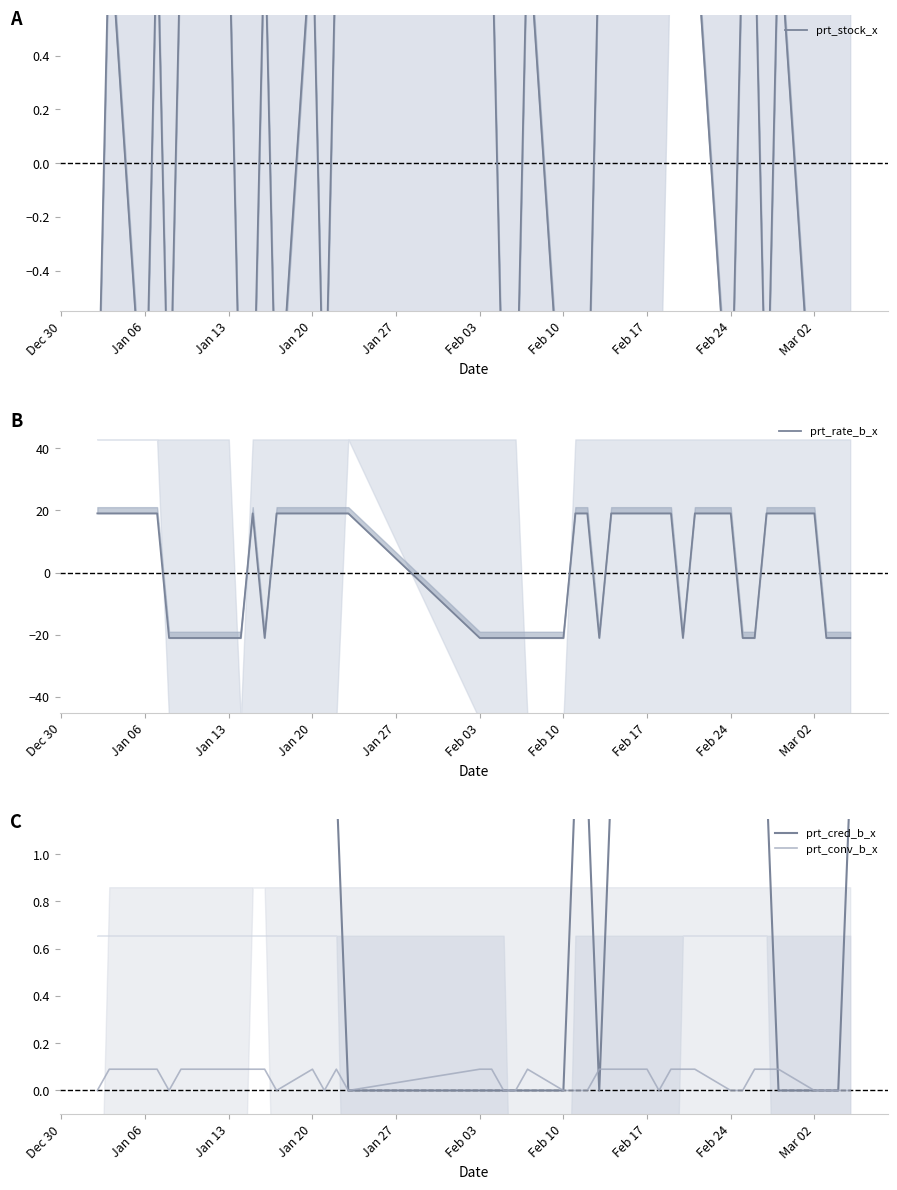

At which category is the sum across all series the highest?

Jan 06